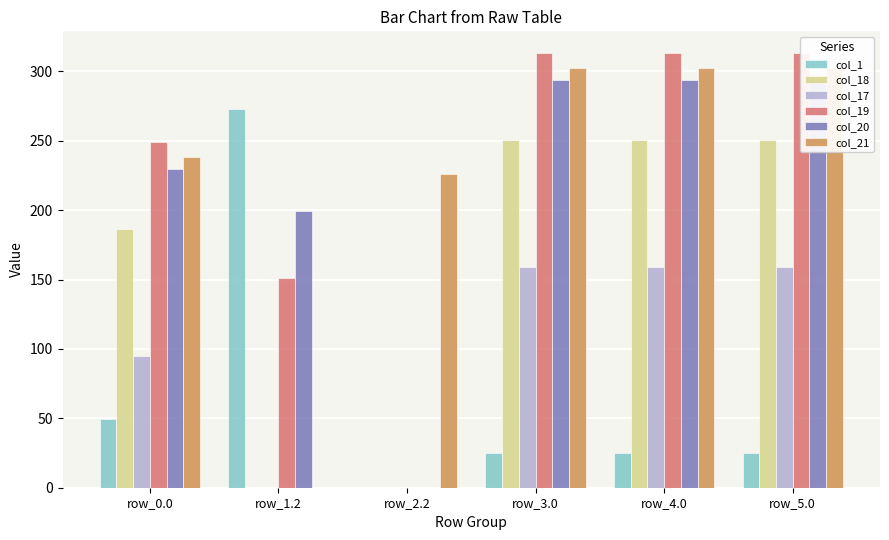

At row_4.0, list the series in order from smallest to largest.

col_1, col_17, col_18, col_20, col_21, col_19